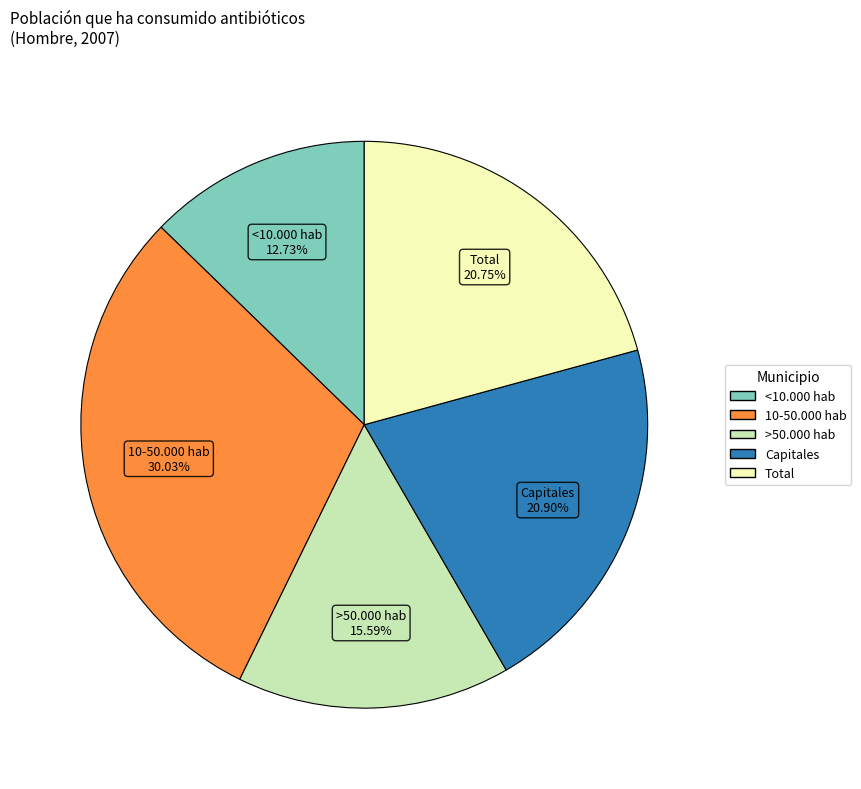

What percentage is the 10-50.000 hab slice, to the nearest percent?

30%